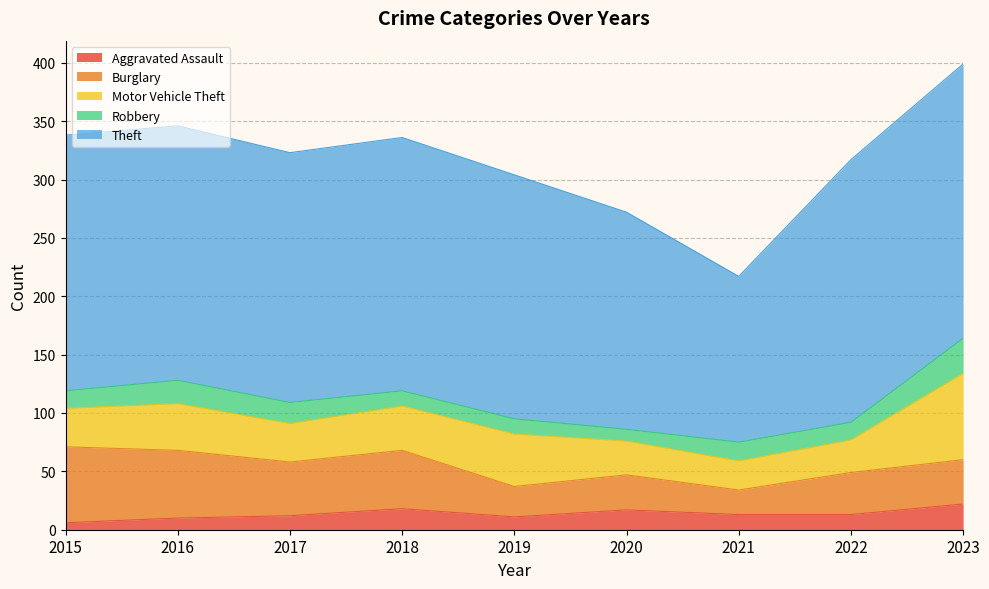

Where is the first local minimum for Burglary?

2017